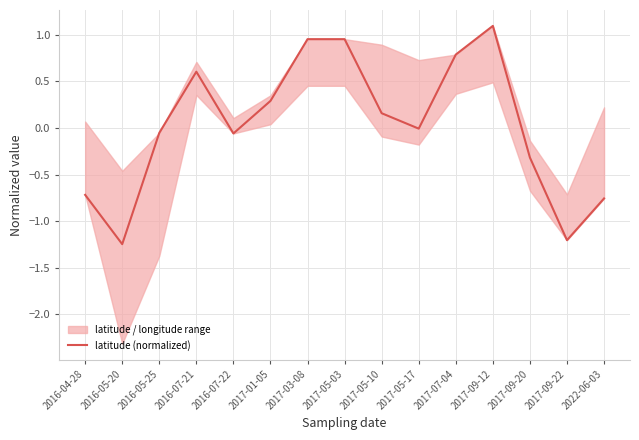

How many positive values are there?

7